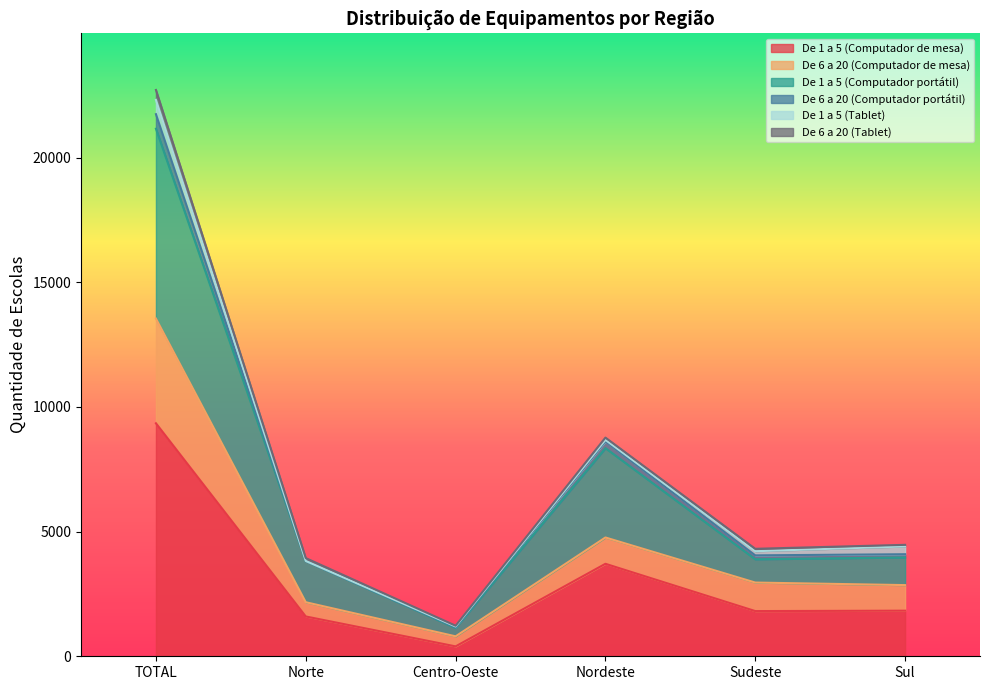

What is the highest value of the De 1 a 5 (Computador de mesa) series?

9346